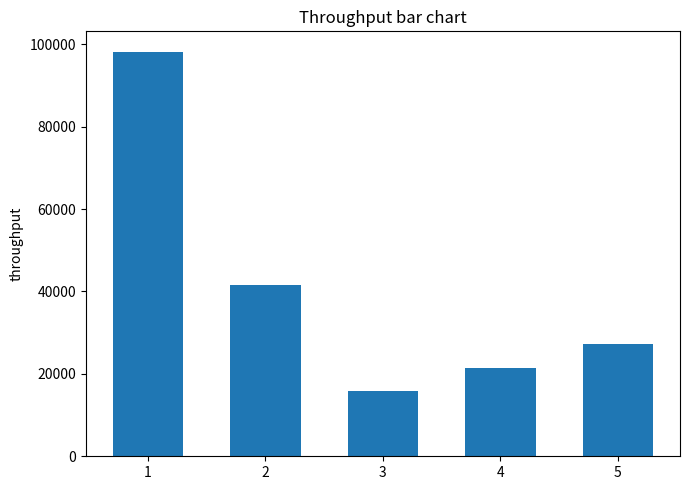

What is the change in value from 2 to 3?

-25620